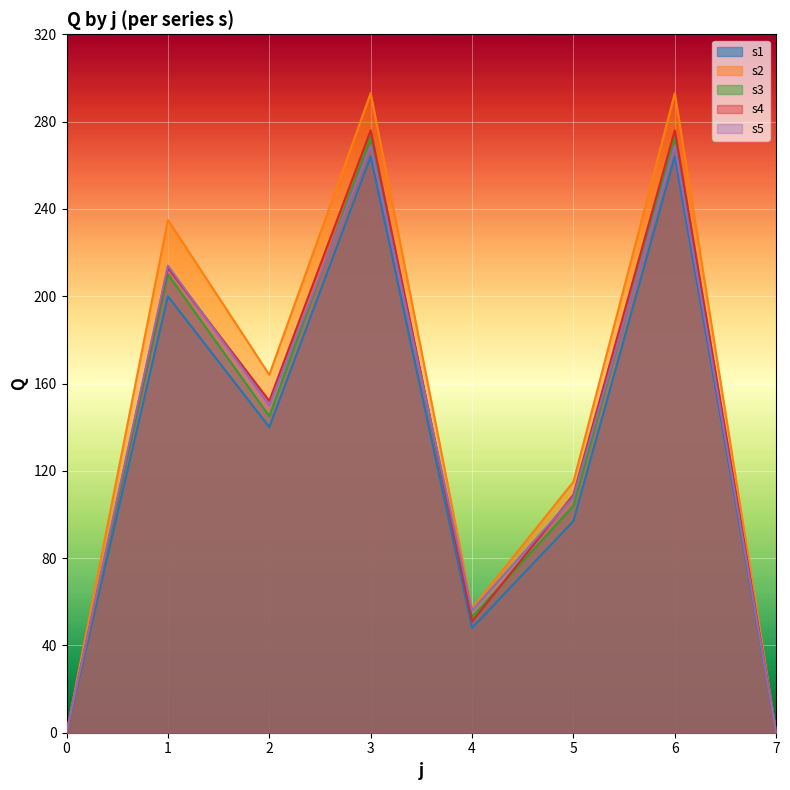

Does the chart display data point markers on the line(s)?

No